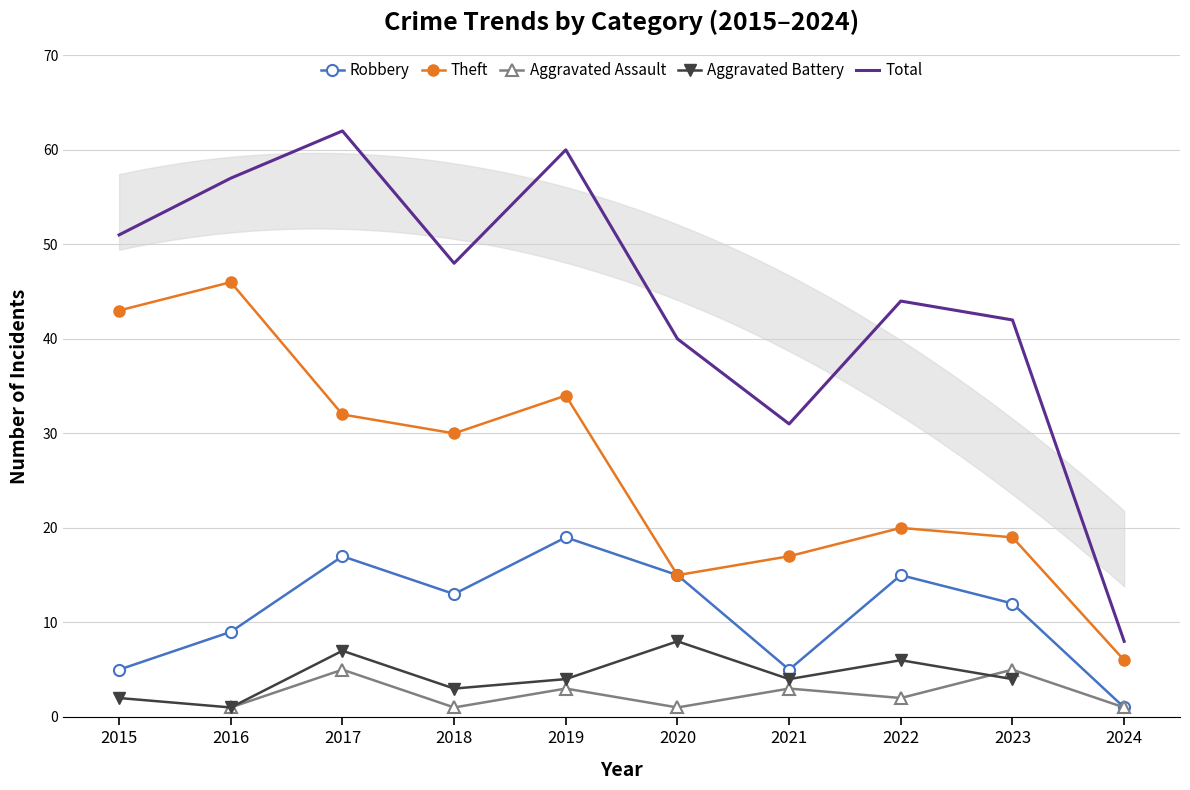

What is the value of the Aggravated Battery point at the 9th from the left?

4.0